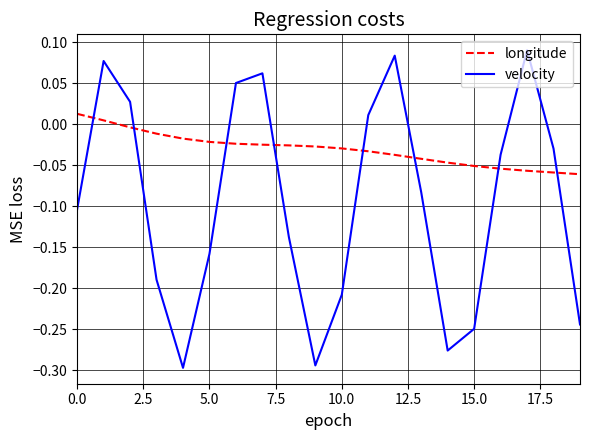

In velocity, how many points are lower than both neighbors (excluding endpoints)?

3